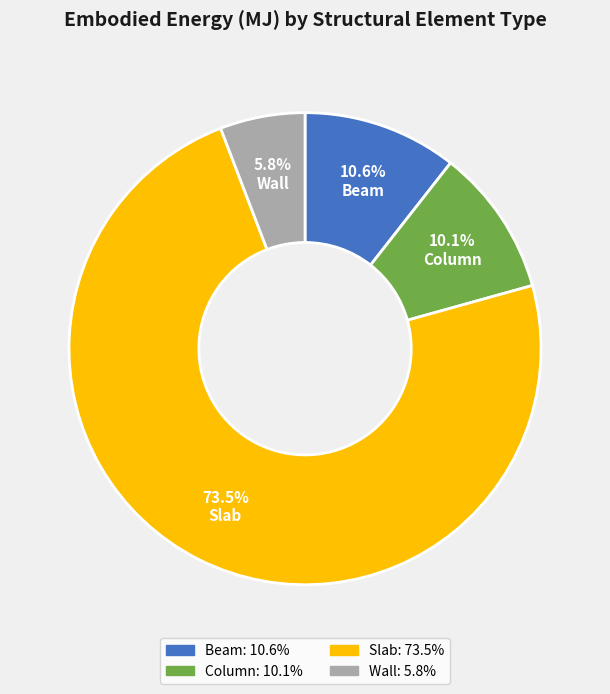

Which has a higher value, Wall or Beam?

Beam